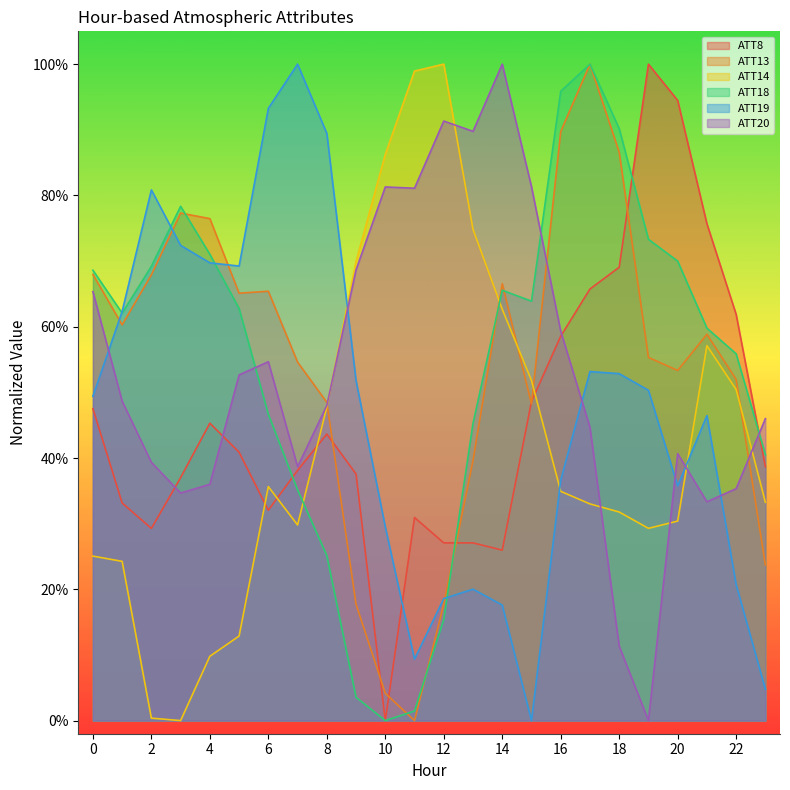

How many interior local peaks does the ATT14 series have?

3